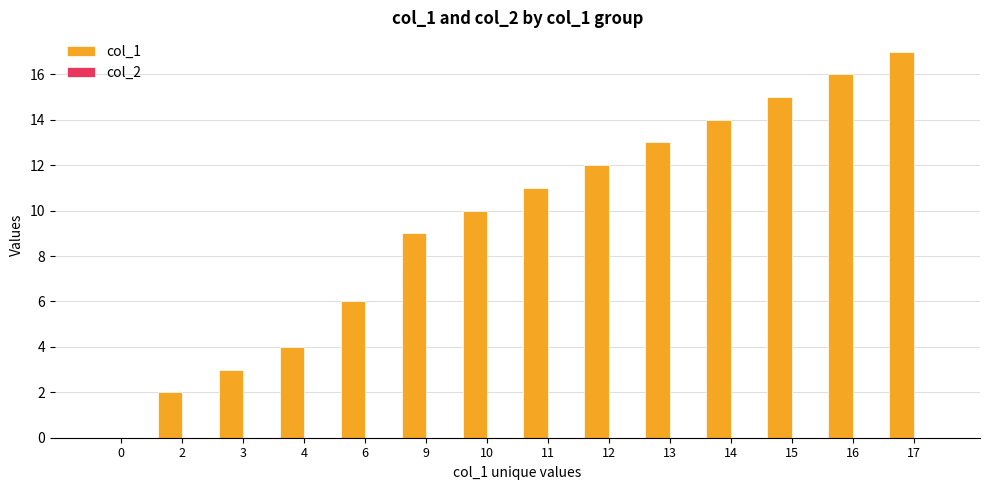

Where is the data nearest to the value 8?

9